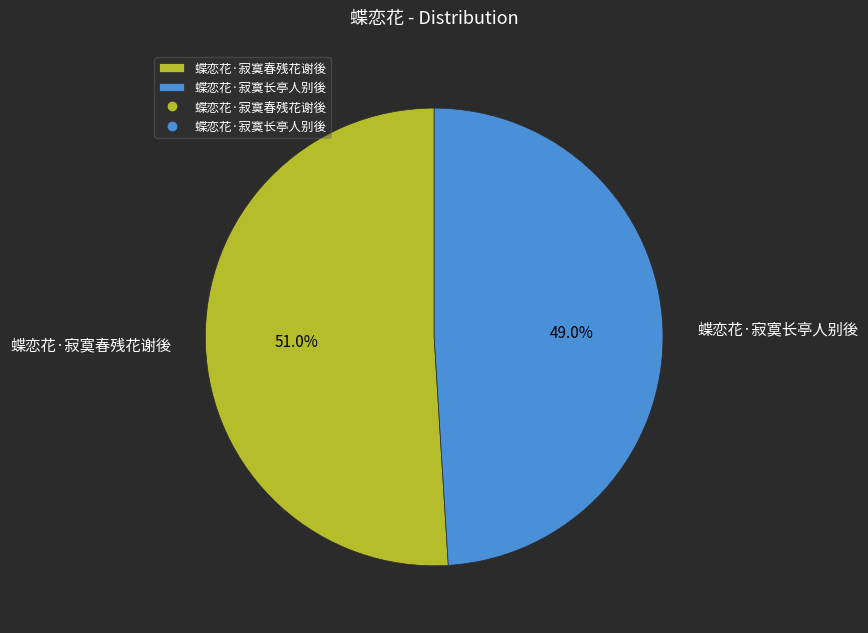

Is it true that 蝶恋花·寂寞长亭人别後 is 38% of the pie?

False